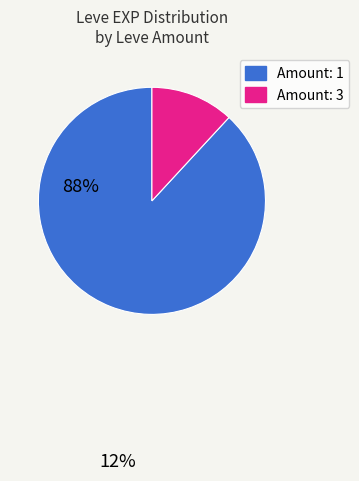

How many segments does this pie chart have?

2